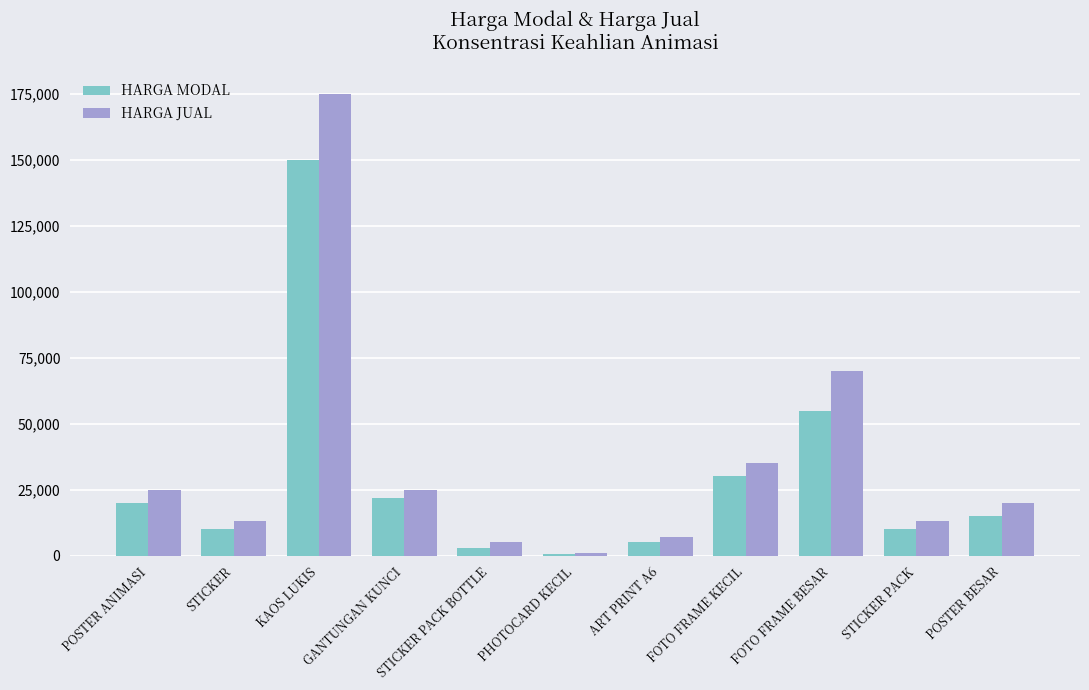

What is the average value of the HARGA MODAL series?

29136